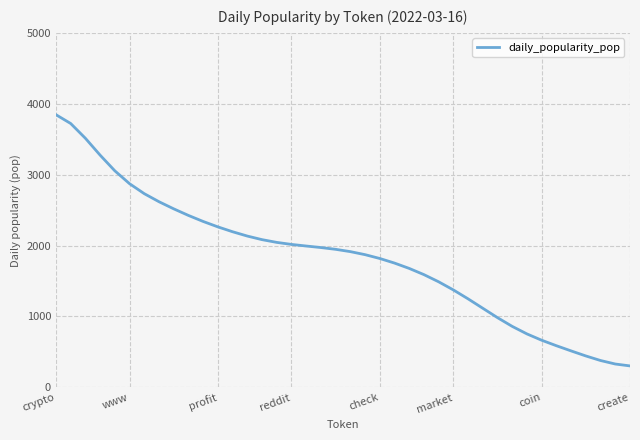

What is the maximum value shown in the chart?

3845.7